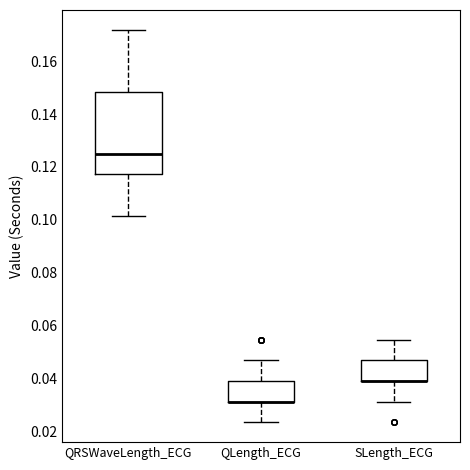

Comparing the boxes themselves (not the whiskers), which one is the tallest?

QRSWaveLength_ECG